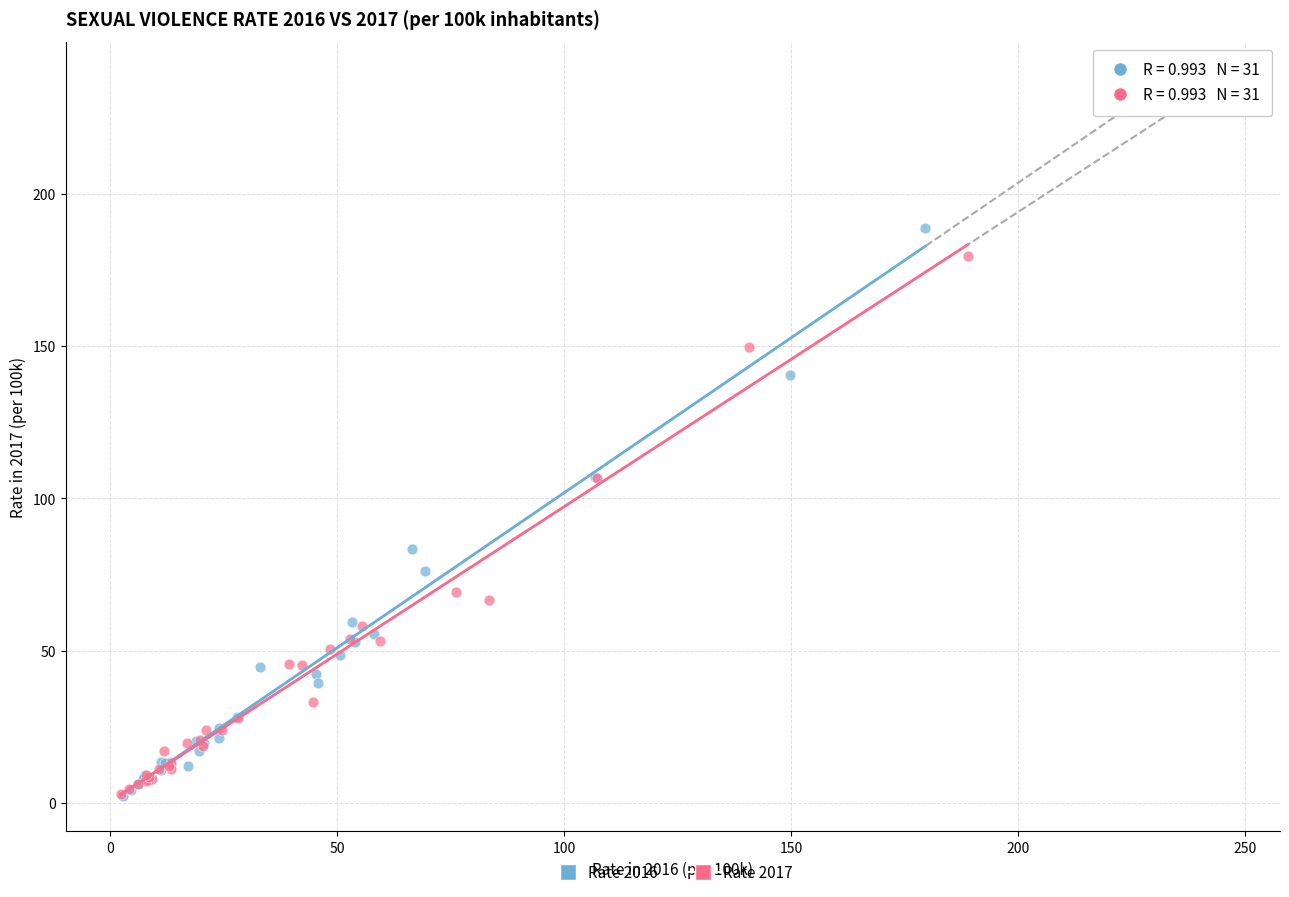

What are all the series names shown in the legend?

Rate 2016, Rate 2017